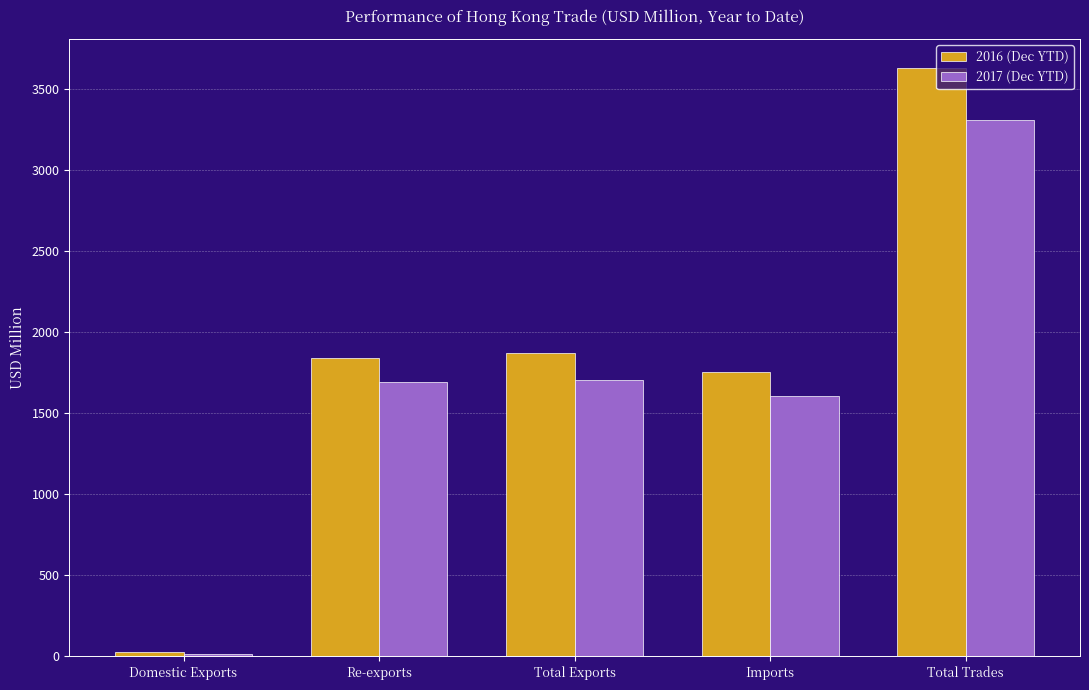

What are all the series names shown in the legend?

2016 (Dec YTD), 2017 (Dec YTD)